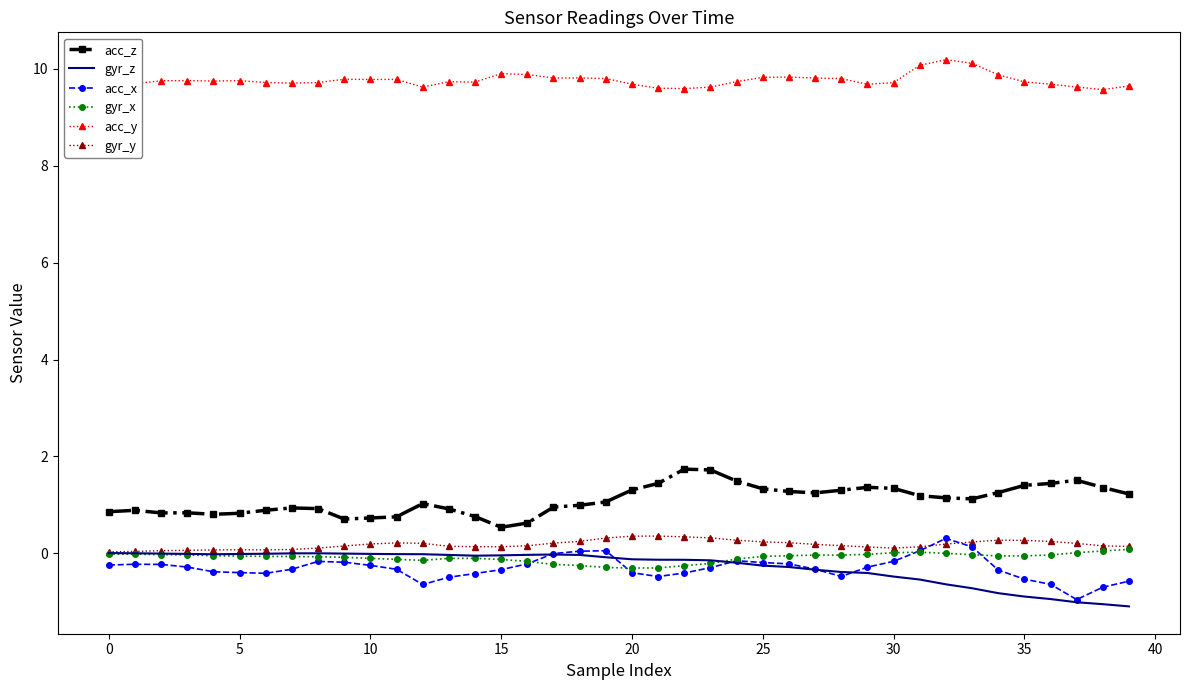

What is the smallest value displayed?

-1.1